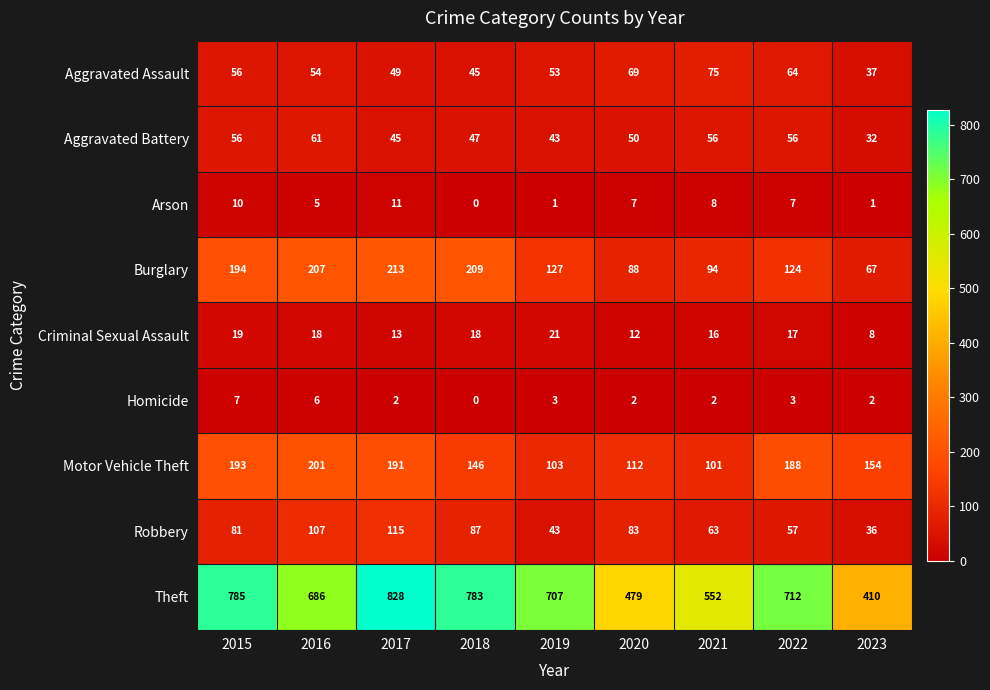

The value of Criminal Sexual Assault at 2018 is 18. True or false?

True